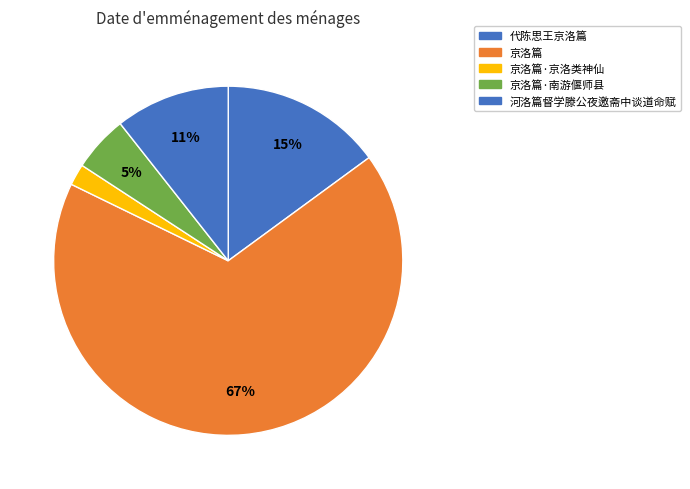

Is there a majority slice in this chart?

Yes